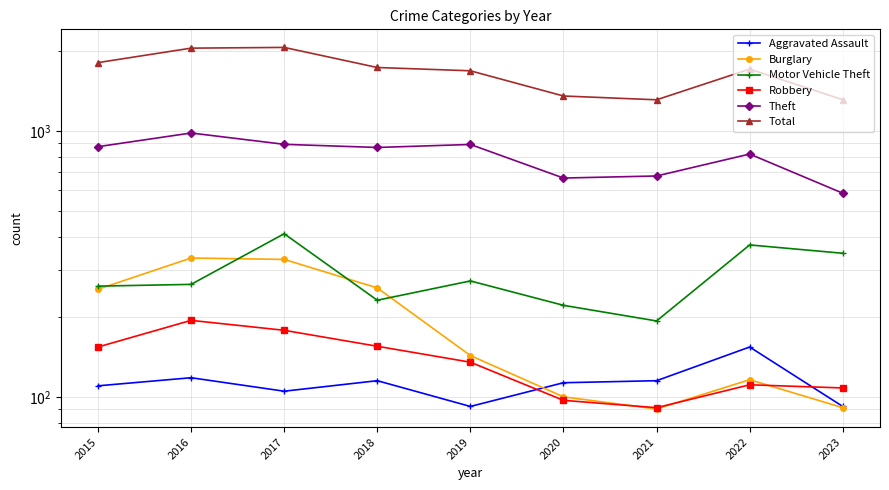

What is the value of the Burglary point at the 9th from the left?

91